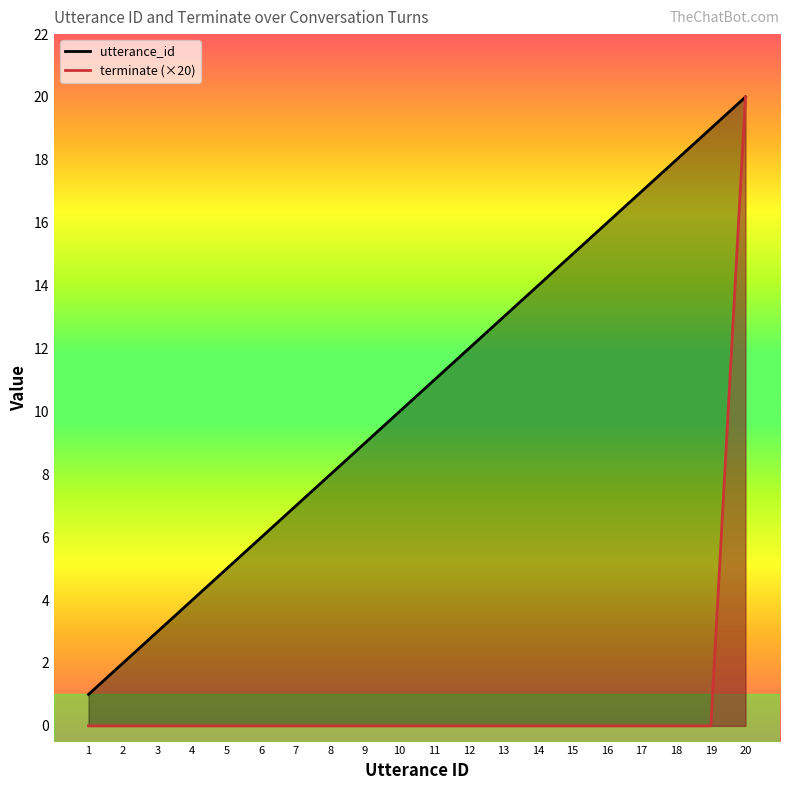

Which series has the largest total across all categories?

utterance_id